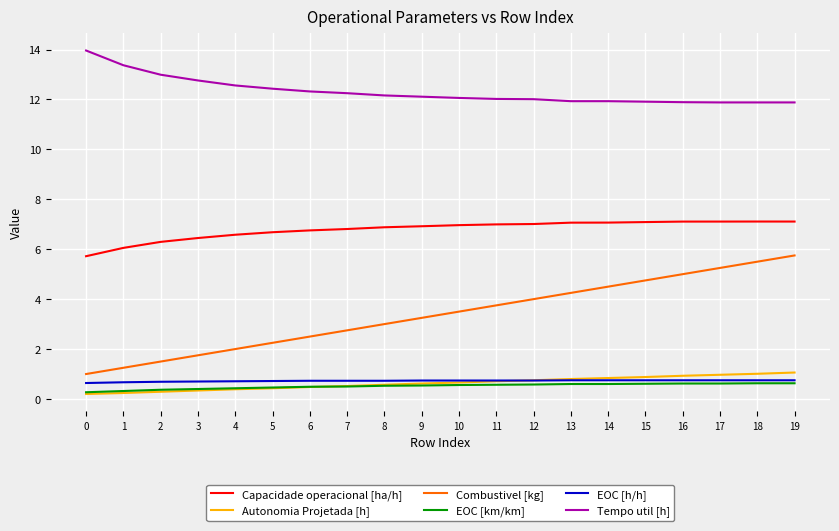

True or false: Autonomia Projetada [h] and Tempo util [h] cross at least once.

False